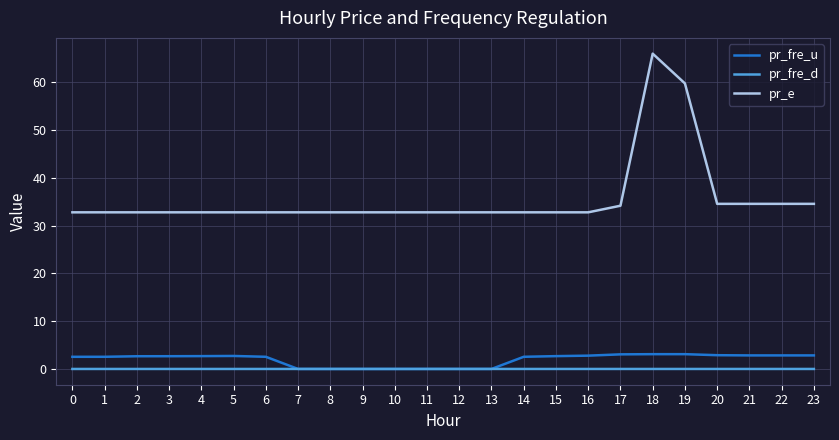

True or false: pr_fre_u and pr_e intersect in this chart.

False